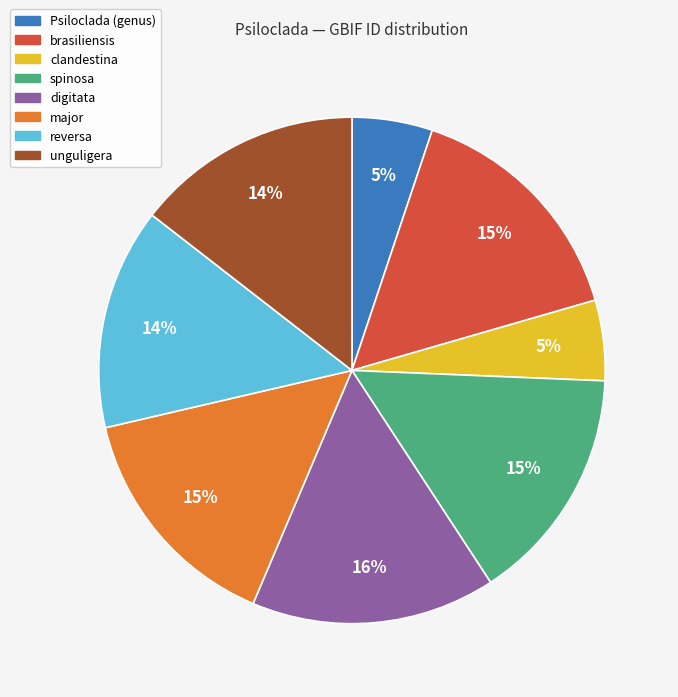

Count the number of slices in the pie.

8